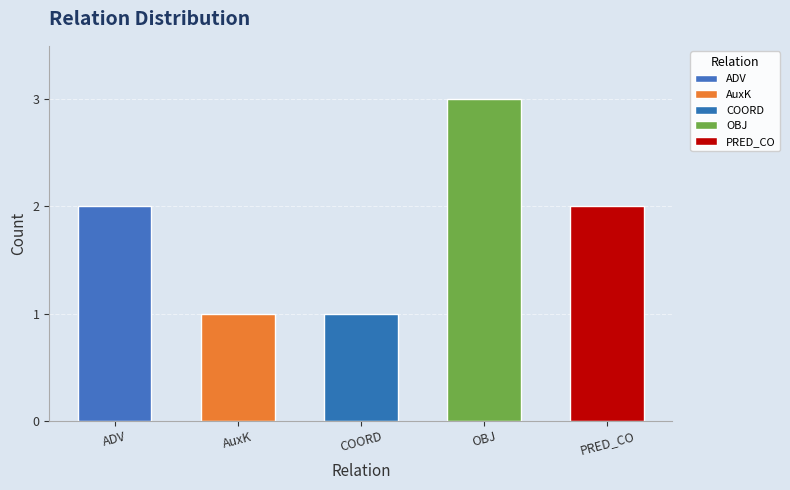

The value at AuxK is 1. True or false?

True